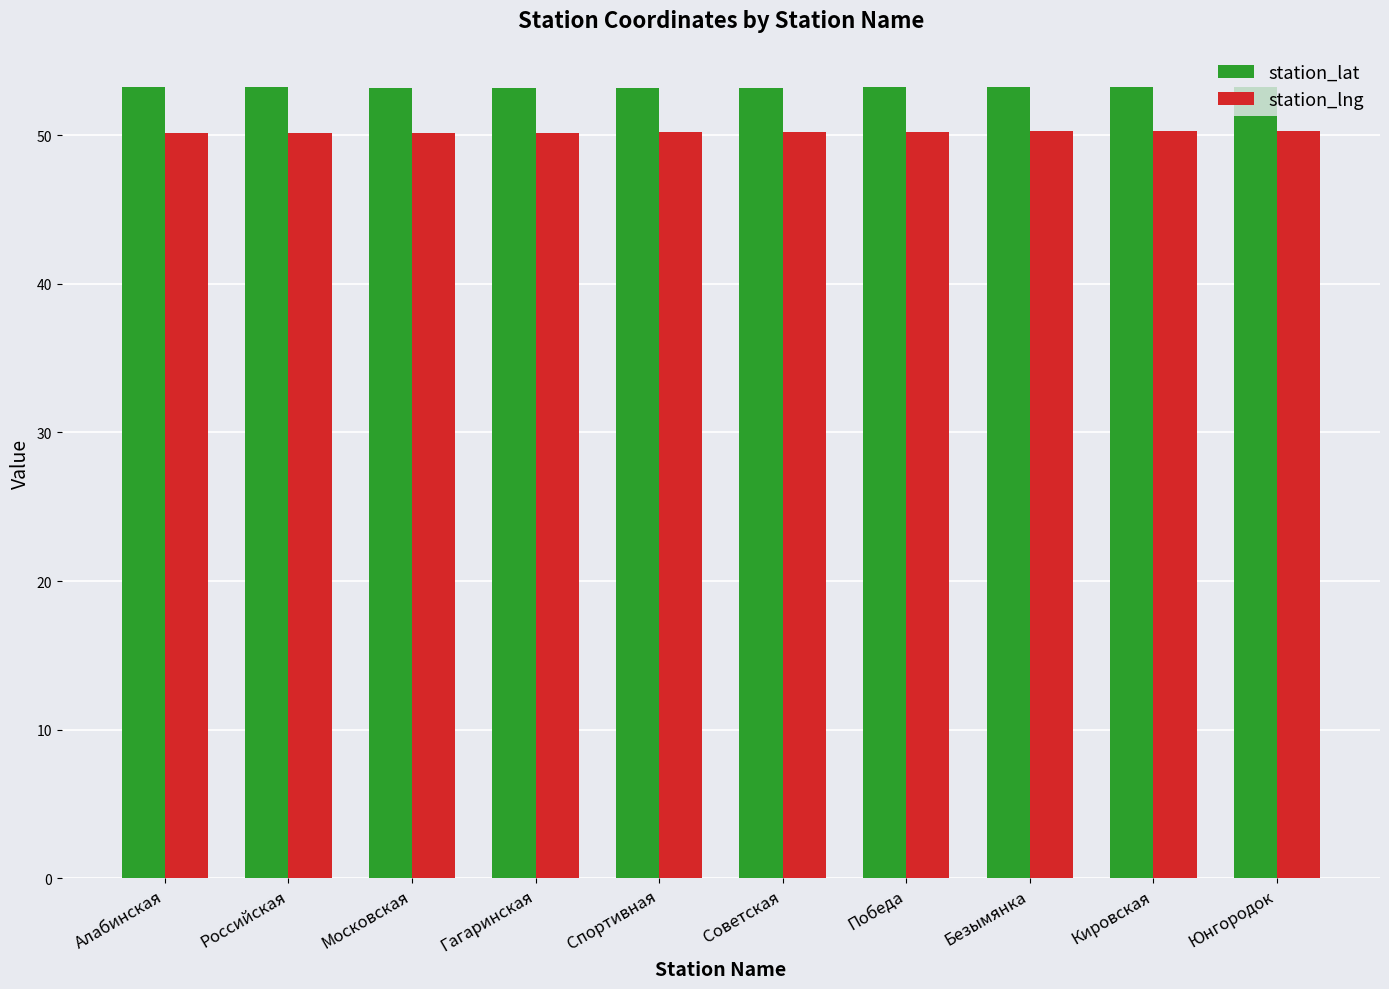

What is the difference between the highest and lowest values at Российская?

3.1